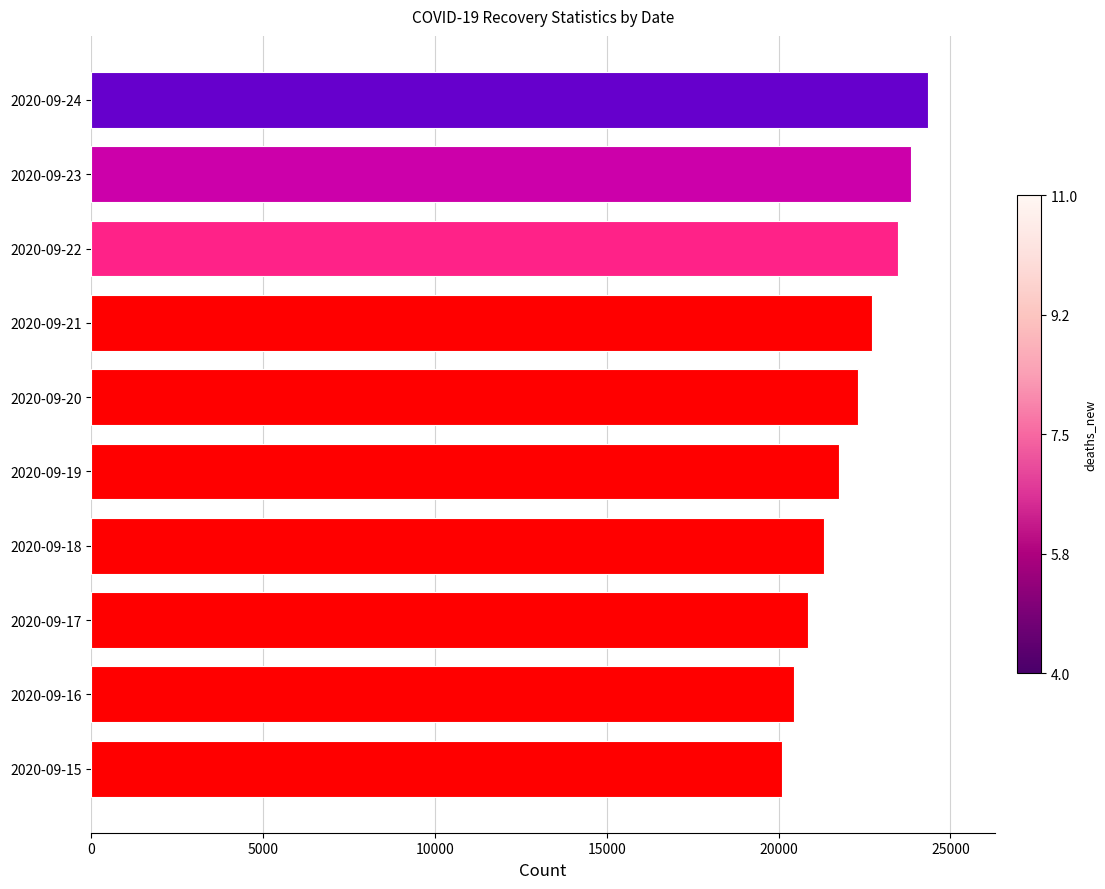

What is the average value?

22115